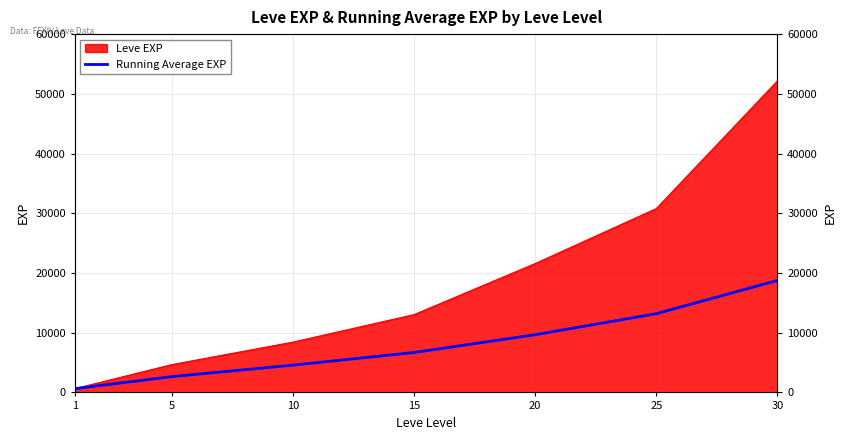

Count the number of categories in the chart.

7